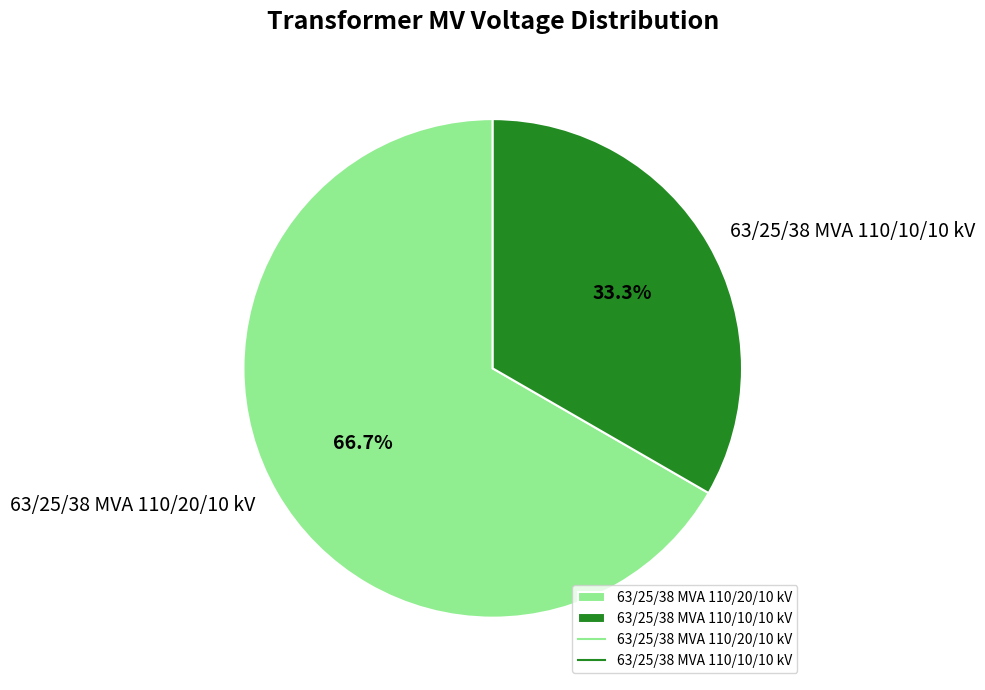

Does 63/25/38 MVA 110/10/10 kV account for over 50% of the chart?

No